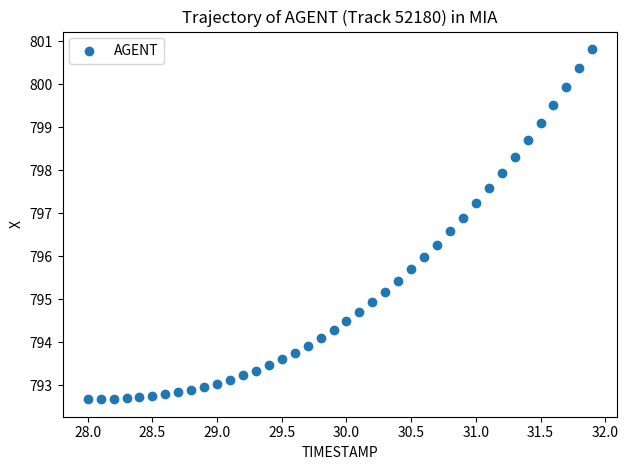

What is the range of X values (max minus min)?

3.9